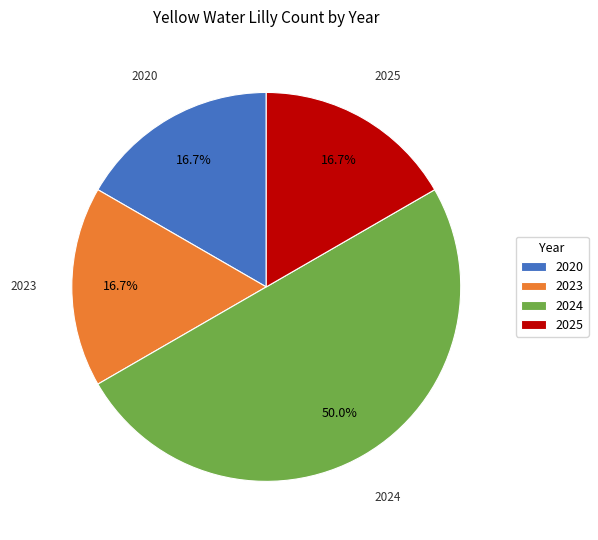

Do 2025 and 2020 together represent more than half of the pie?

No